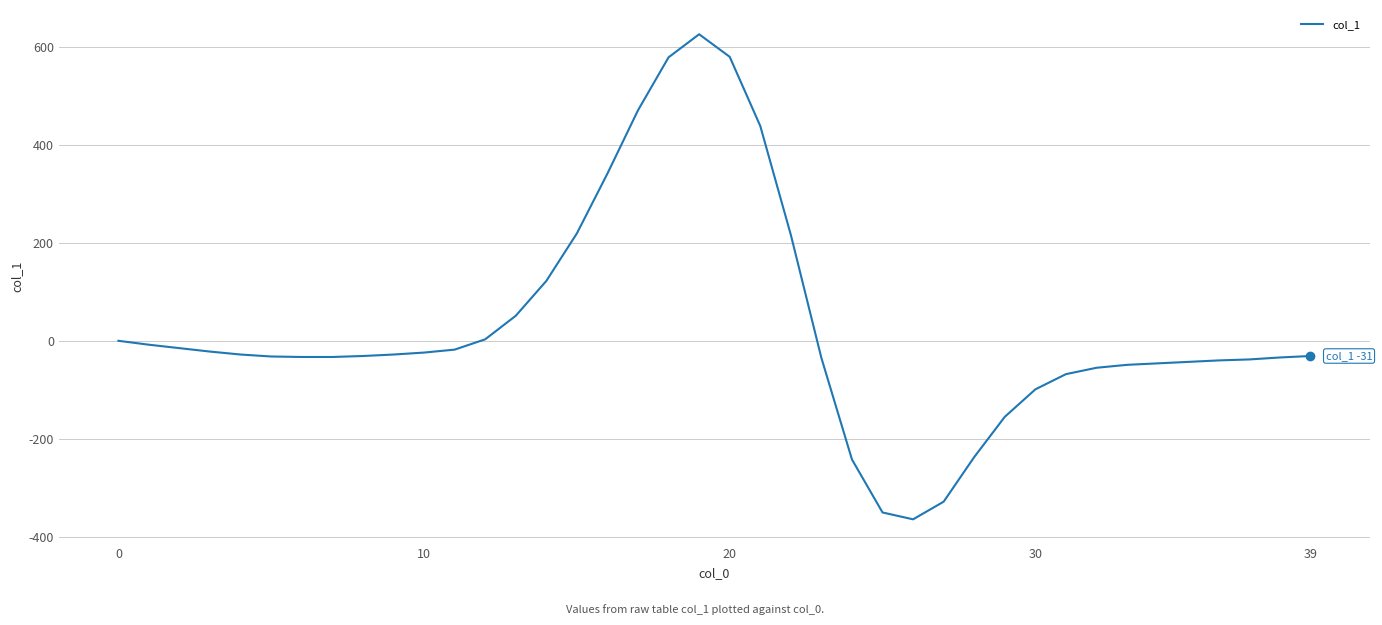

What is the difference between the maximum and minimum values?

989